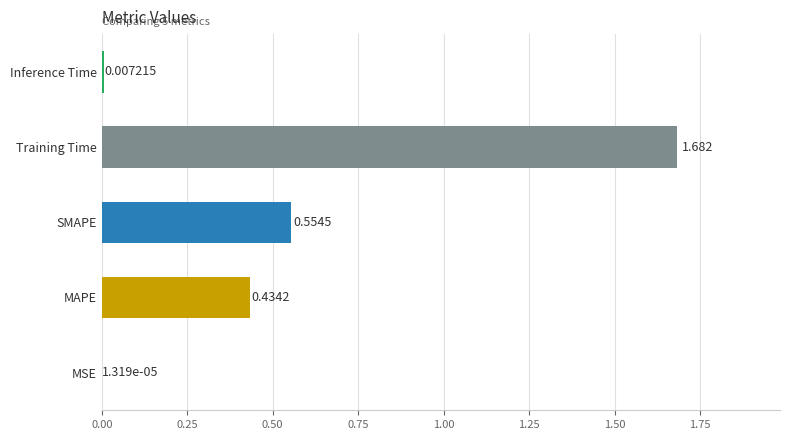

Which category has the highest value across all series?

Training Time